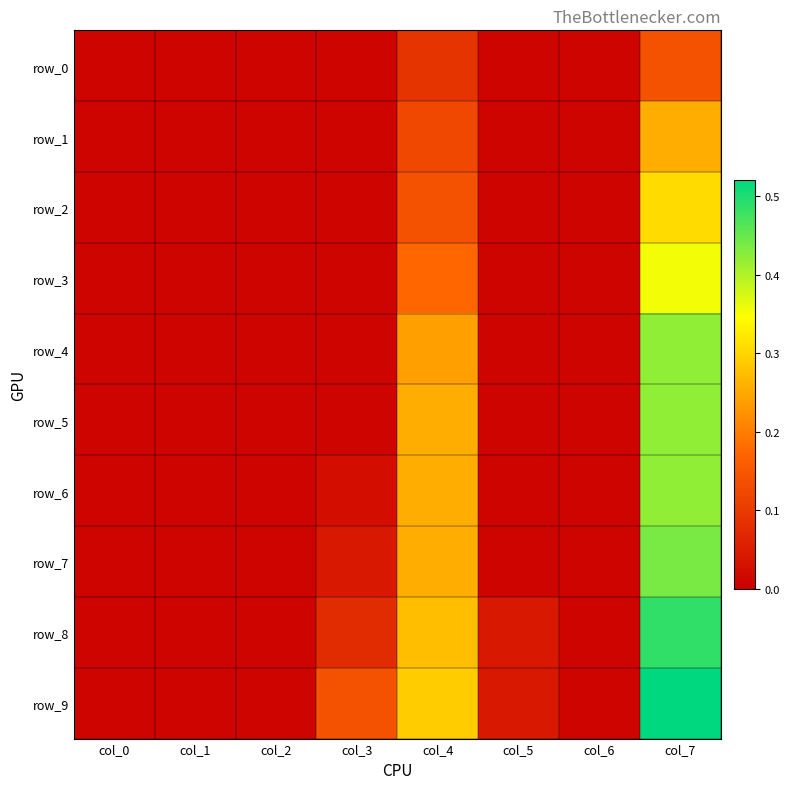

Reading left to right, extract all data points from this chart.

row_0: 0.0	0.0	0.0	0.0	0.1	0.0	0.0	0.1
row_1: 0.0	0.0	0.0	0.0	0.1	0.0	0.0	0.3
row_2: 0.0	0.0	0.0	0.0	0.1	0.0	0.0	0.3
row_3: 0.0	0.0	0.0	0.0	0.2	0.0	0.0	0.4
row_4: 0.0	0.0	0.0	0.0	0.2	0.0	0.0	0.4
row_5: 0.0	0.0	0.0	0.0	0.3	0.0	0.0	0.4
row_6: 0.0	0.0	0.0	0.0	0.3	0.0	0.0	0.4
row_7: 0.0	0.0	0.0	0.0	0.3	0.0	0.0	0.4
row_8: 0.0	0.0	0.0	0.1	0.3	0.0	0.0	0.5
row_9: 0.0	0.0	0.0	0.1	0.3	0.0	0.0	0.5